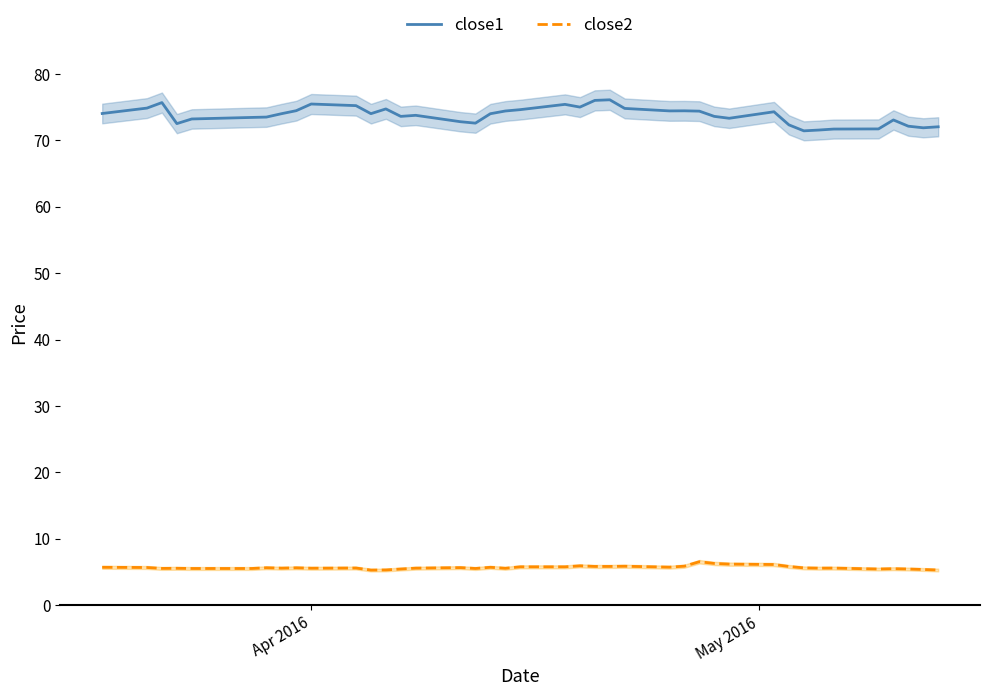

True or false: close1 and close2 cross at least once.

False